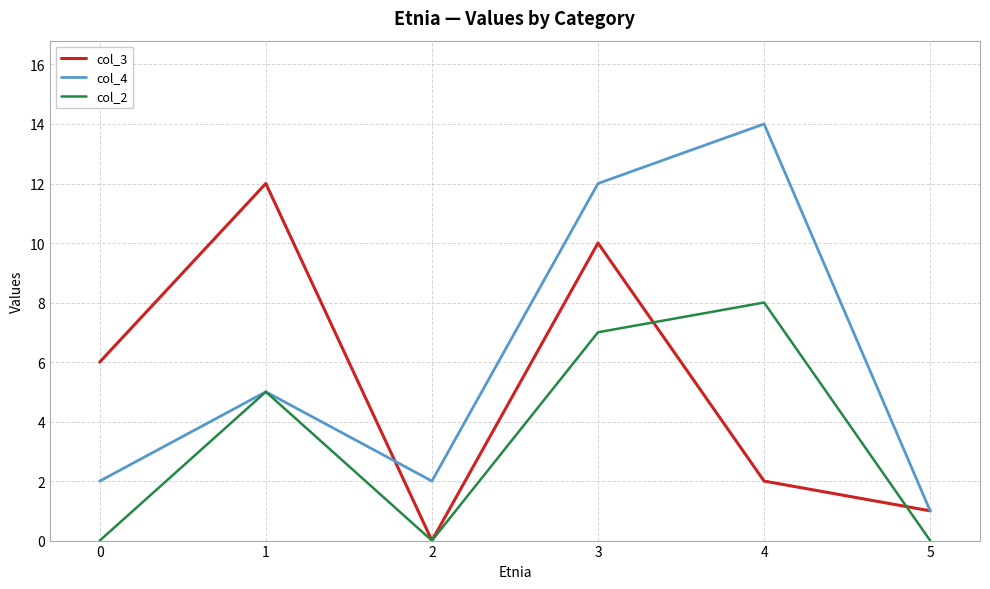

Where is col_2 nearest to the value 4?

1